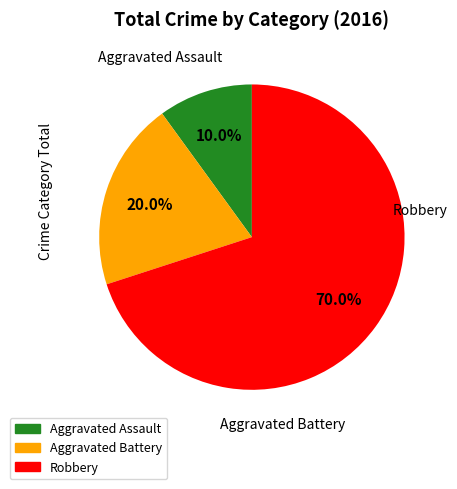

Which category accounts for the majority?

Robbery